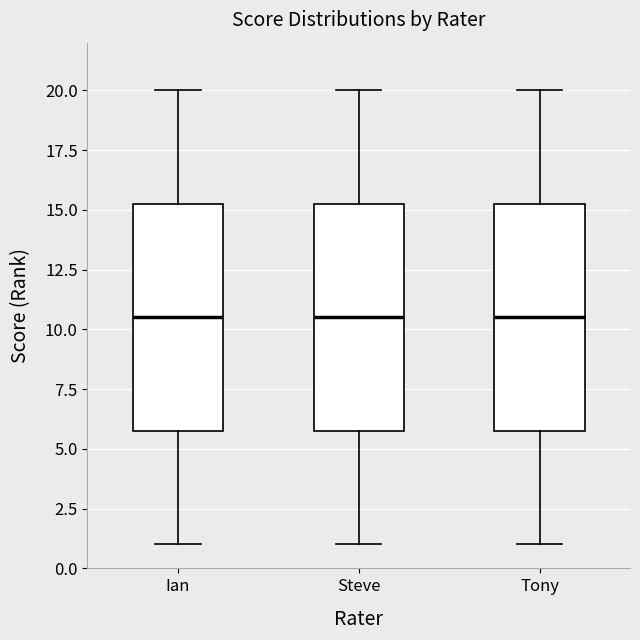

Reading left to right, read every box against the y-axis: the position of its median line, the range the box covers, and the ends of its whiskers. The values are not printed on the chart, so give them approximately, as read against the axis.

Ian: median 10.5, box 6.0 to 15.5, whiskers 1.0 to 20.0
Steve: median 10.5, box 6.0 to 15.5, whiskers 1.0 to 20.0
Tony: median 10.5, box 6.0 to 15.5, whiskers 1.0 to 20.0